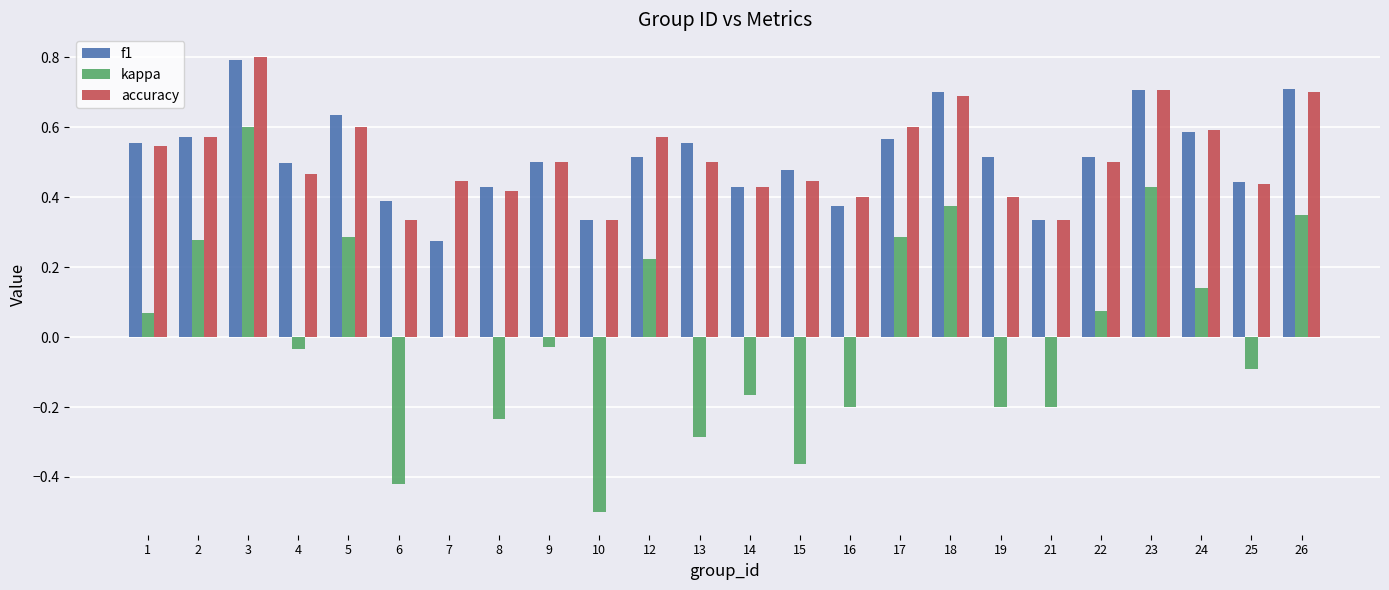

Which category has the highest value in the kappa series?

3